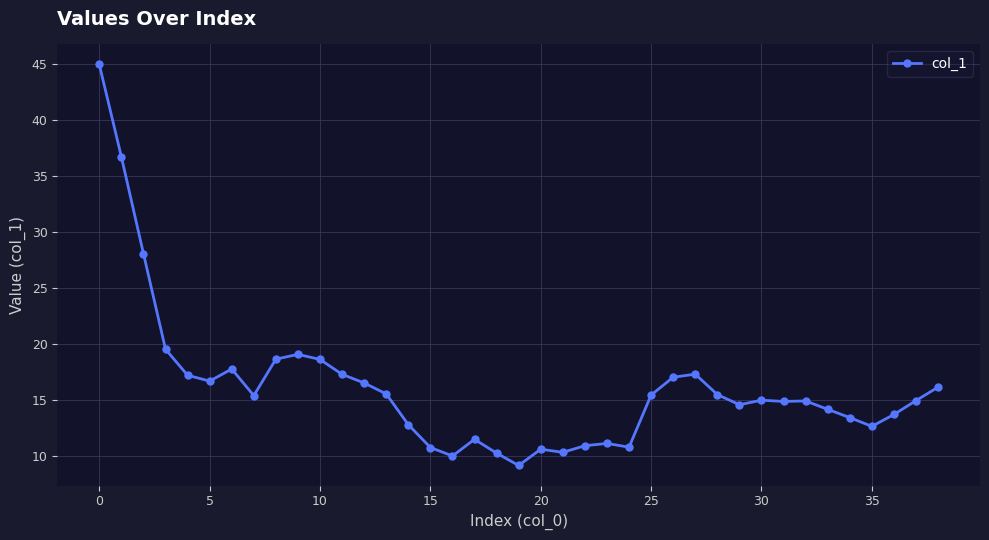

What is the value of the 12th point from the left?

17.3